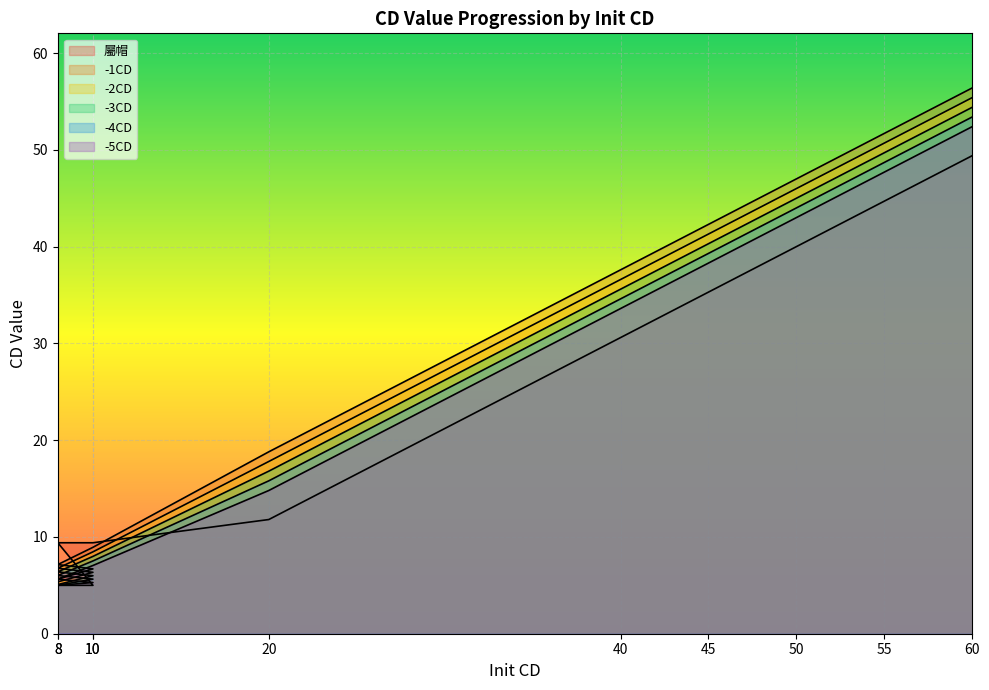

What is the total value across all series at 8?

31.1